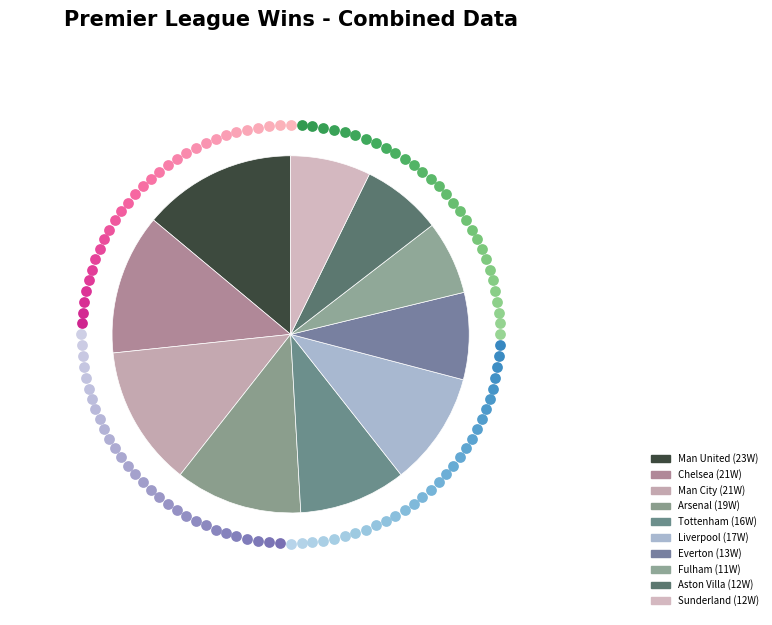

To the nearest percent, what is the combined percentage of Everton and Fulham?

15%